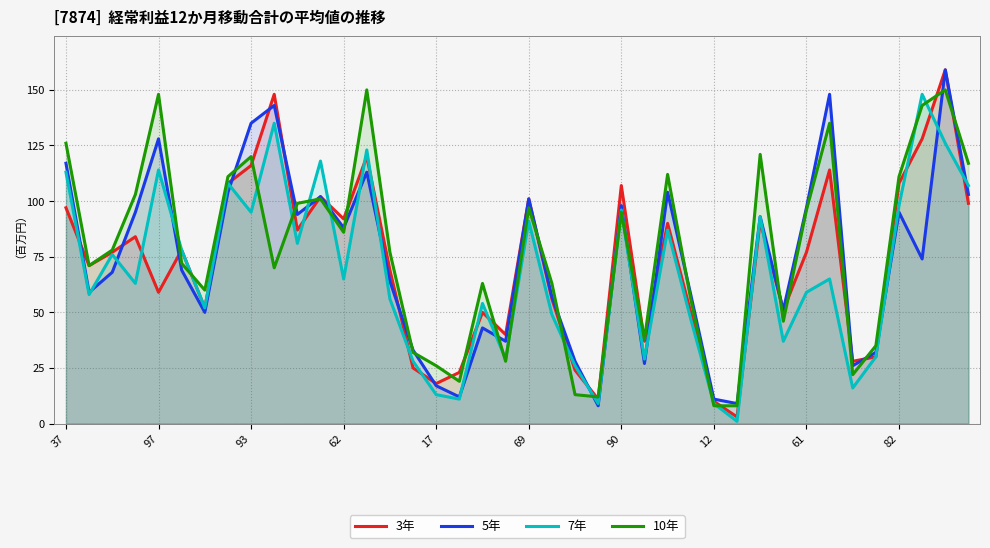

How many series are shown in this chart?

4